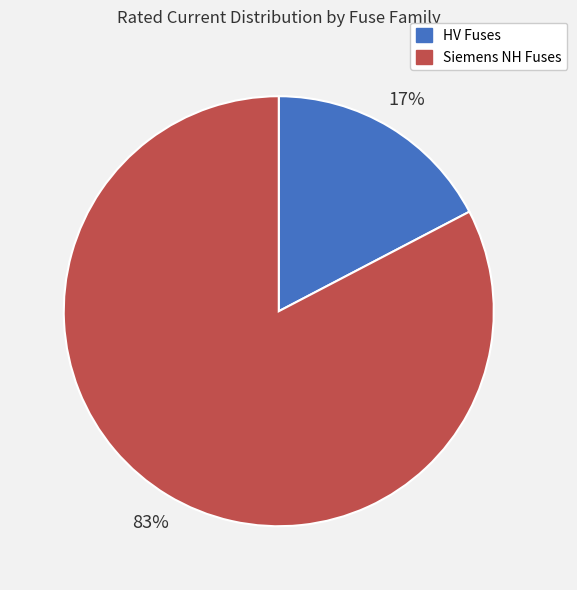

Rank the categories by value from lowest to highest.

HV Fuses, Siemens NH Fuses